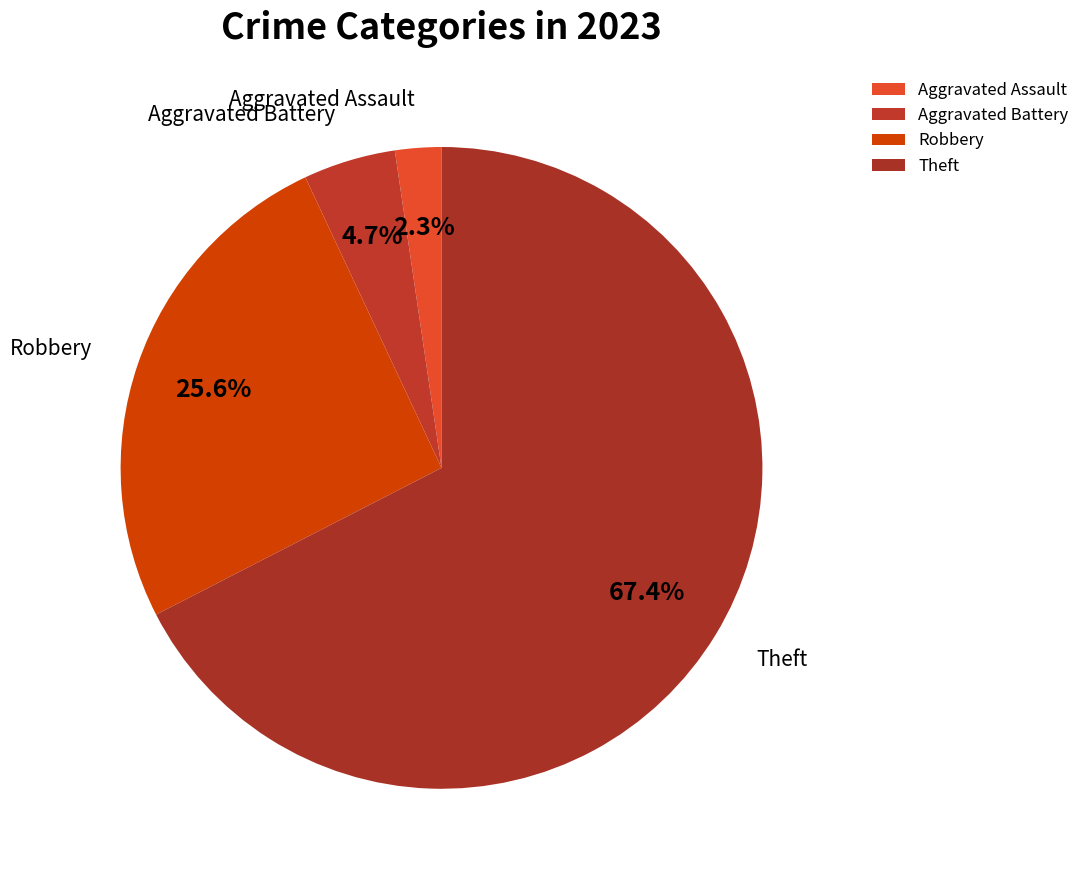

To the nearest percent, what is the combined percentage of Robbery and Theft?

93%